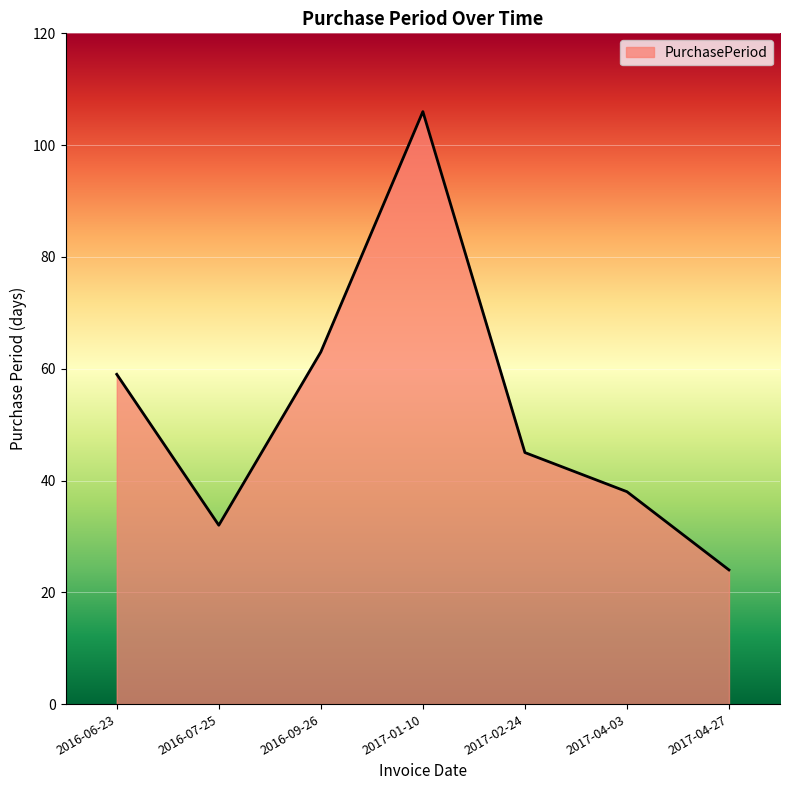

What is the smallest value displayed?

24